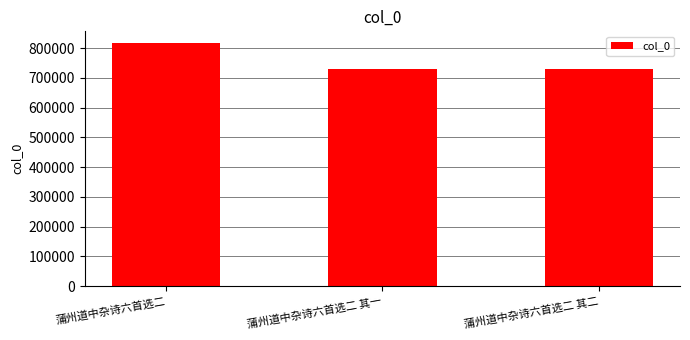

Which has a higher value, 蒲州道中杂诗六首选二 or 蒲州道中杂诗六首选二 其二?

蒲州道中杂诗六首选二